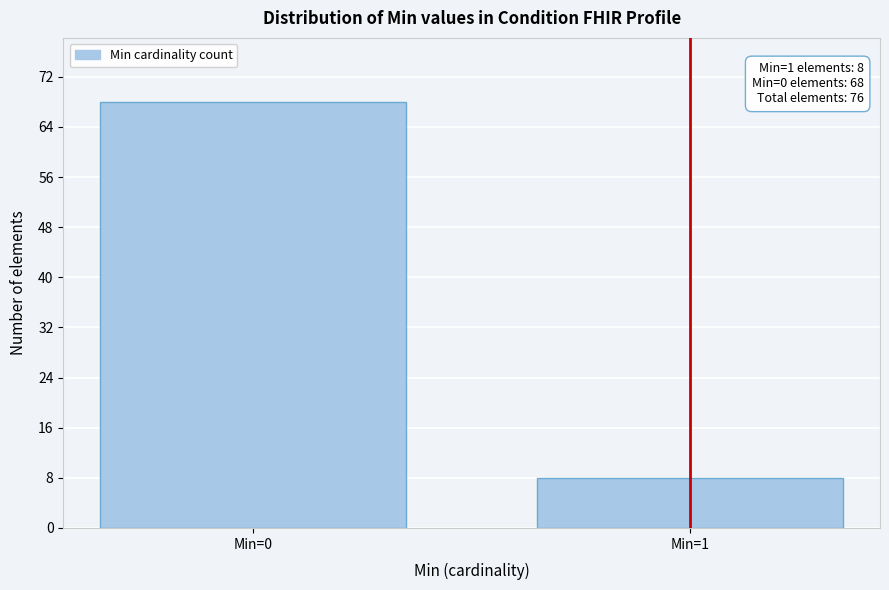

Reading left to right, extract all data points from this chart.

Min=0=68	Min=1=8